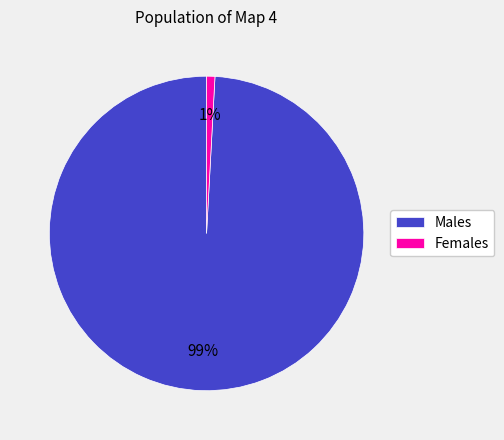

Which has a higher value, Females or Males?

Males